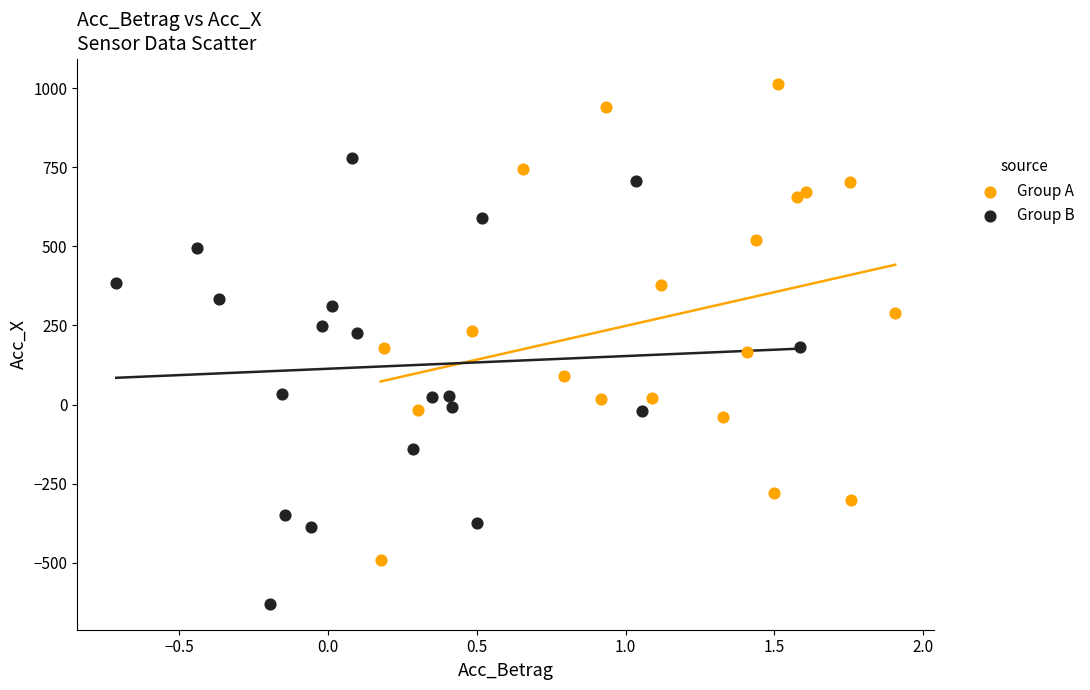

Which series reaches the maximum Y coordinate?

Group A